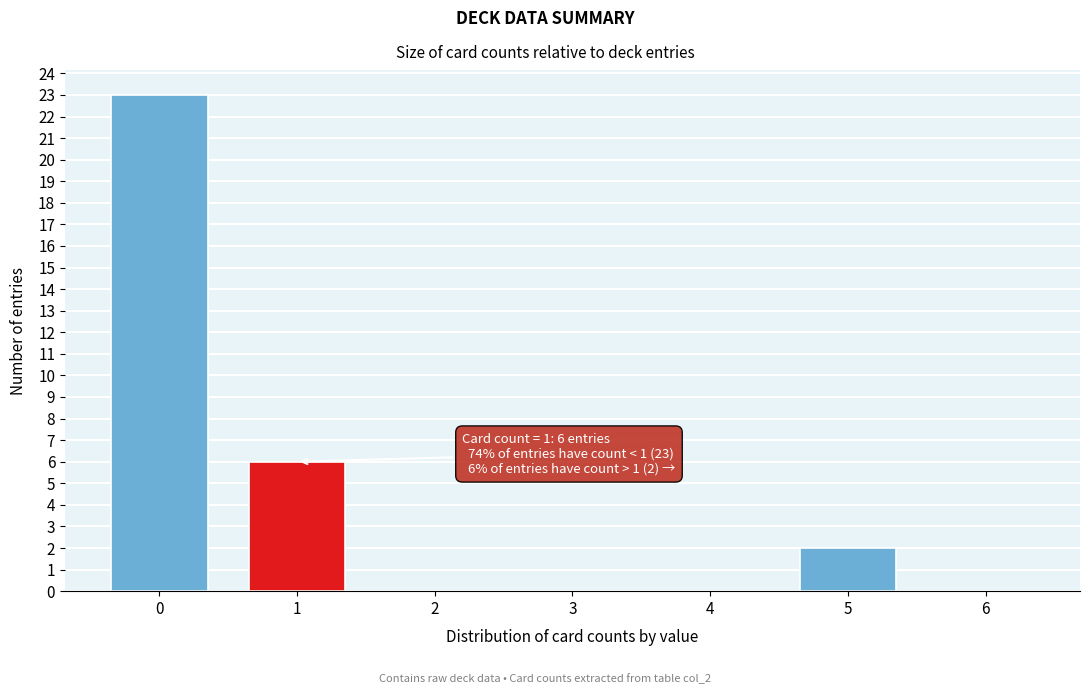

Reading right to left, what are all the values shown in this chart?

6=0	5=2	4=0	3=0	2=0	1=6	0=23